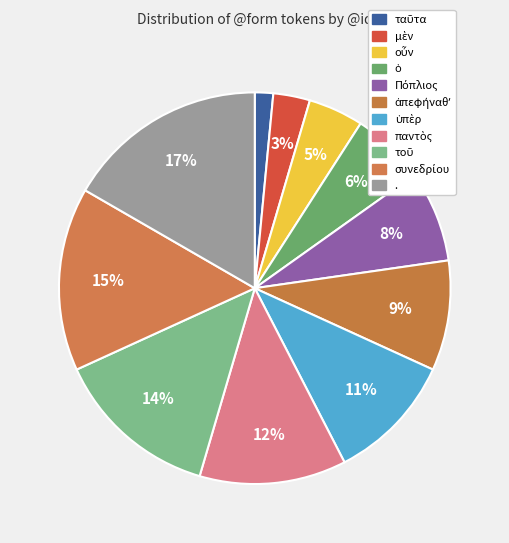

Which category has the biggest portion of the pie?

.